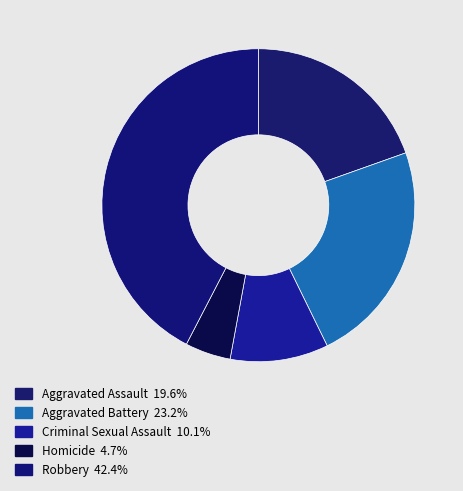

Approximately how many times larger is the value at Robbery compared to Aggravated Assault?

2.2